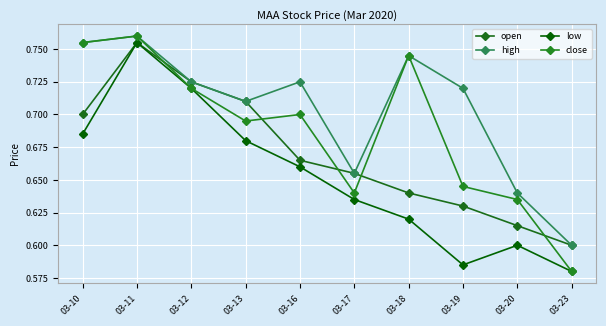

Is this an area chart (filled region under the line)?

No